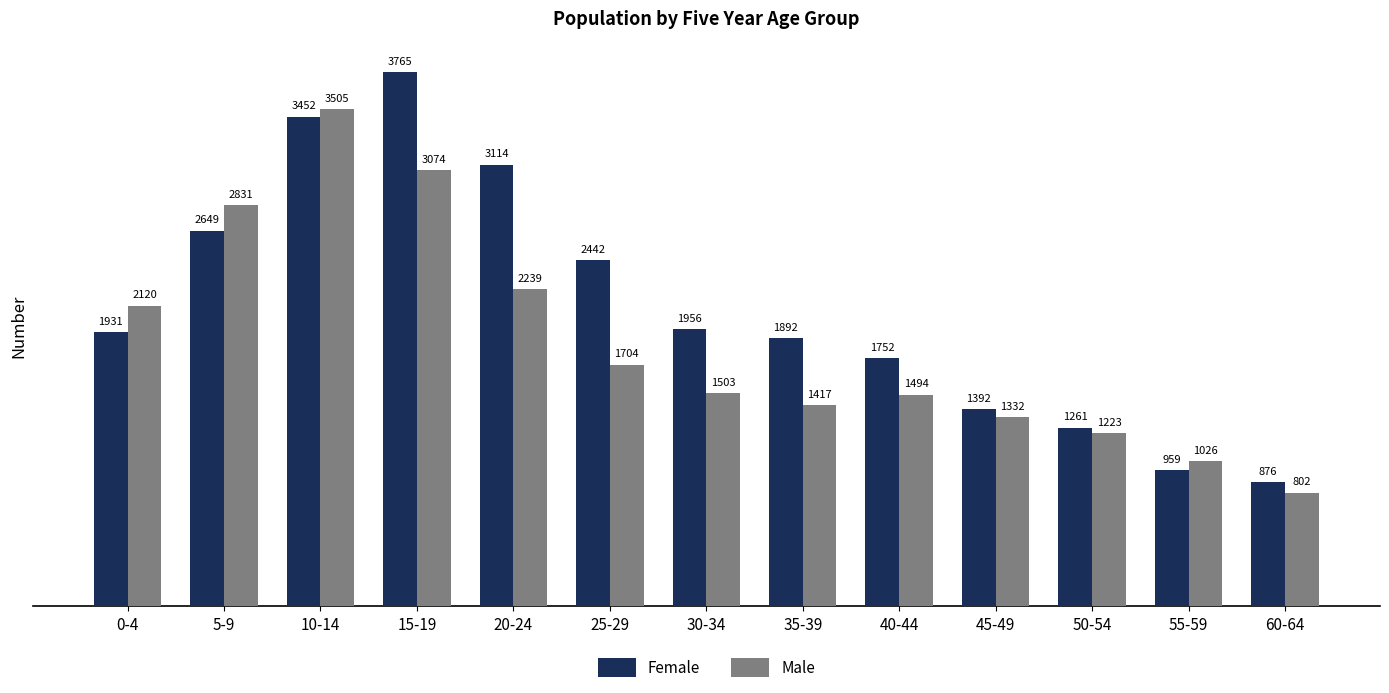

Is it true that Male equals 1704 at 25-29?

True